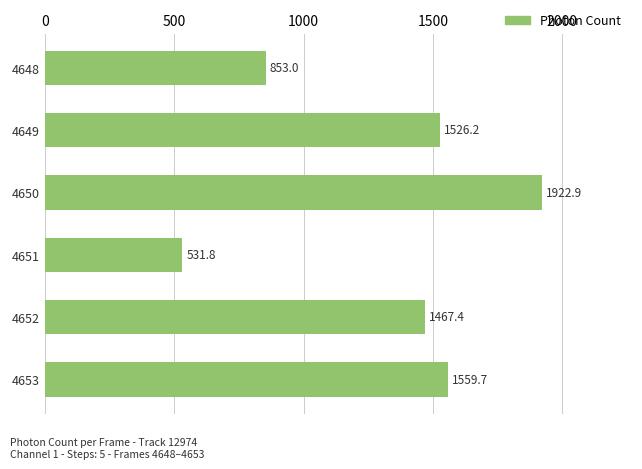

Rank the categories by value from highest to lowest.

4650, 4653, 4649, 4652, 4648, 4651